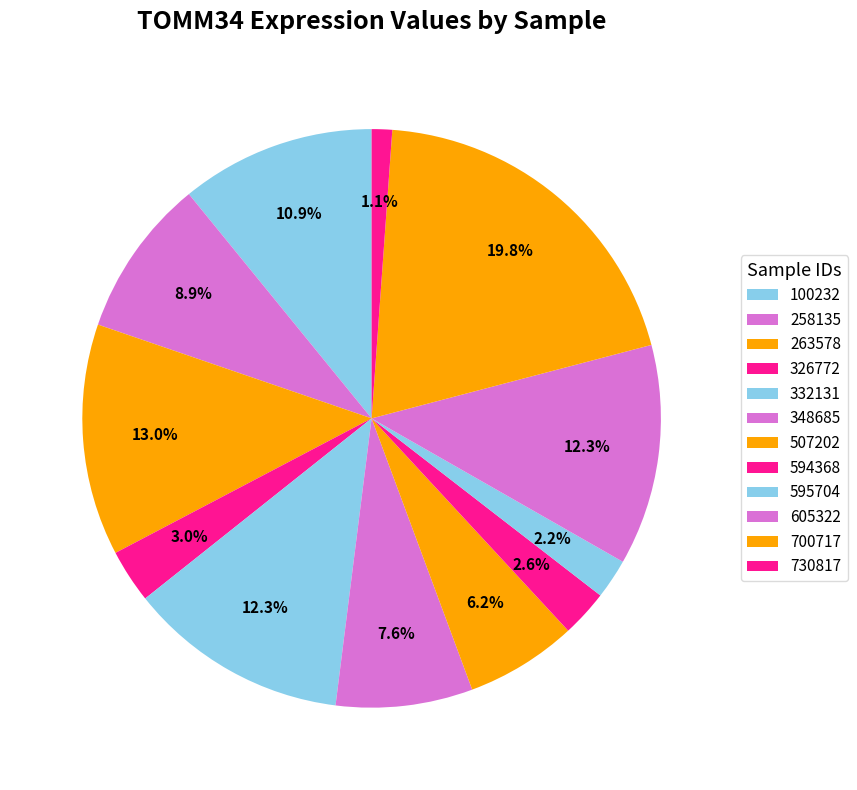

The 594368 slice represents 3% of the pie. True or false?

True